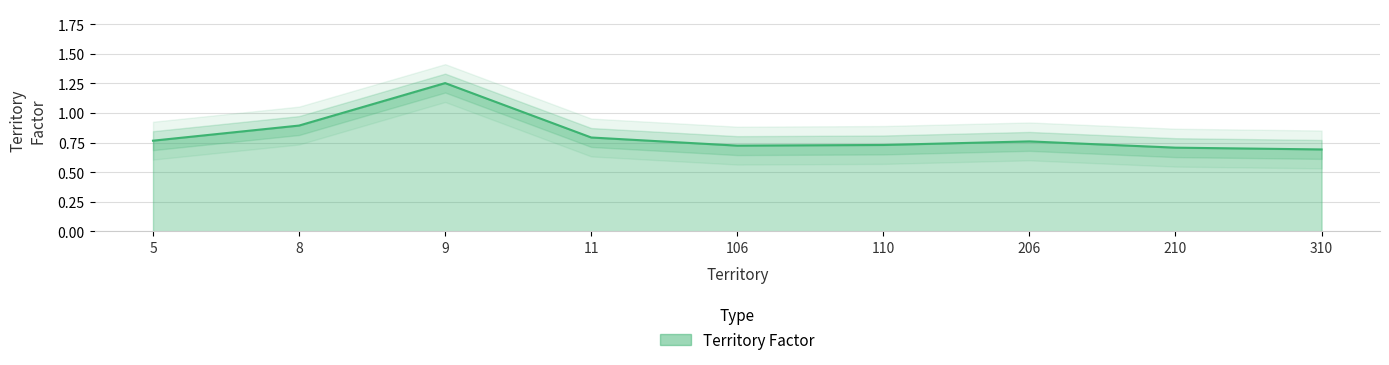

The chart shows a value of 2.1 at 9. True or false?

False